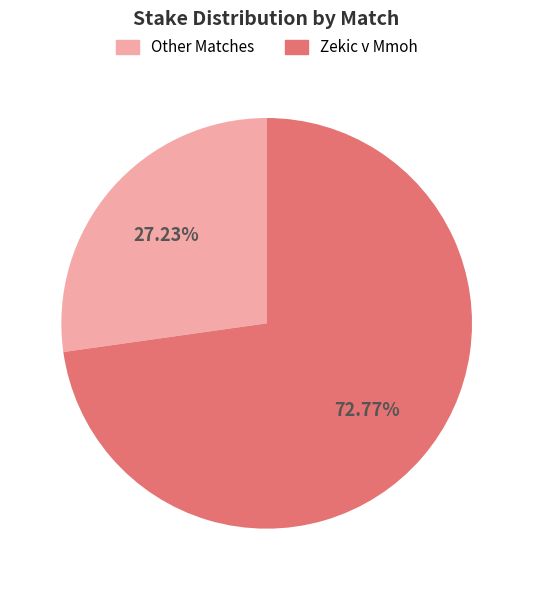

Is the sum of Zekic v Mmoh and Other Matches greater than half?

Yes